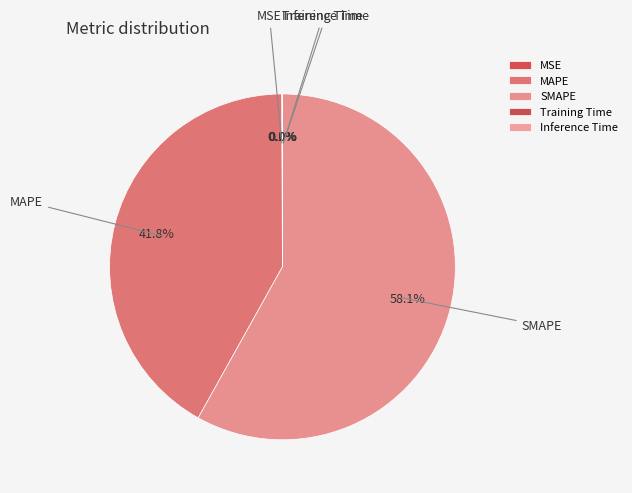

Does any single category account for the majority?

Yes